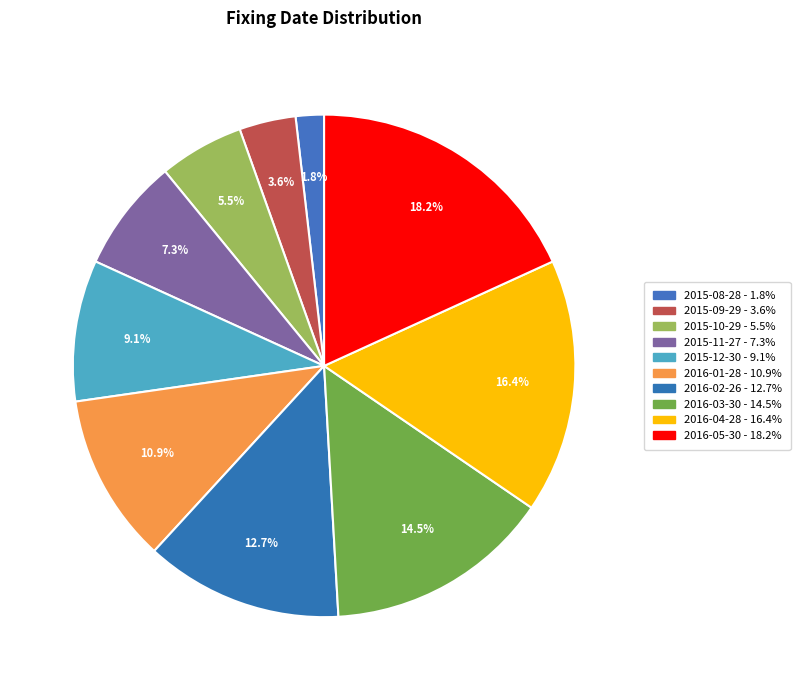

What percentage is the 2016-05-30 slice, to the nearest percent?

18%